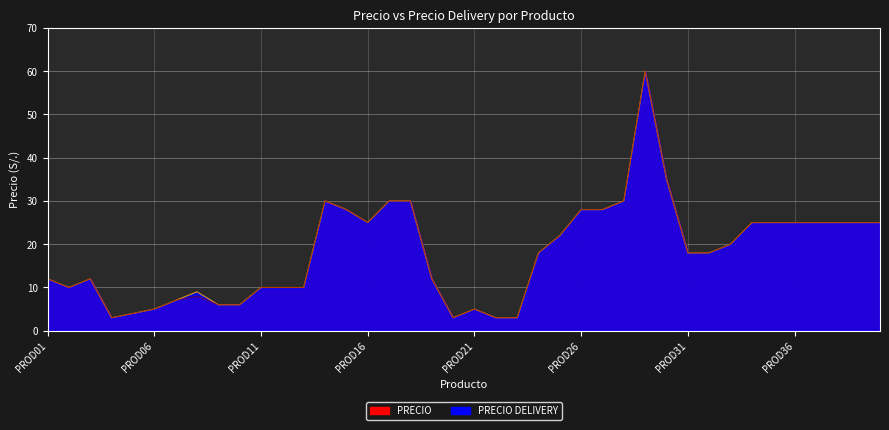

What are all the series names shown in the legend?

PRECIO, PRECIO DELIVERY